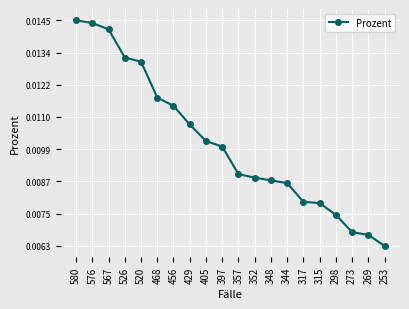

Between 273 and 576, which is larger?

576